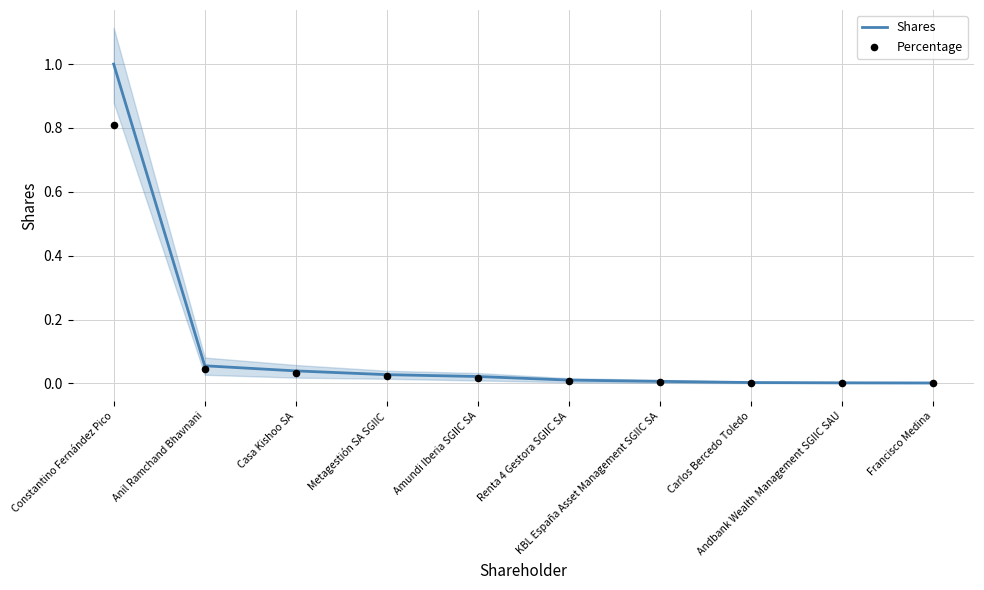

Which series reaches the minimum Y coordinate?

Percentage